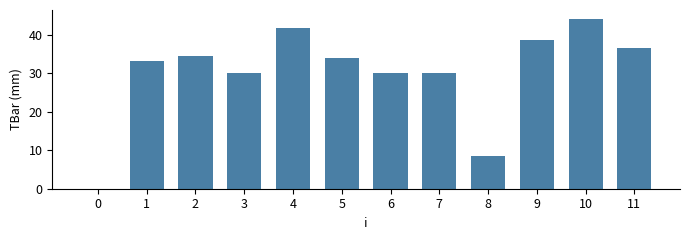

What is the difference between the values at 3 and 4?

11.8